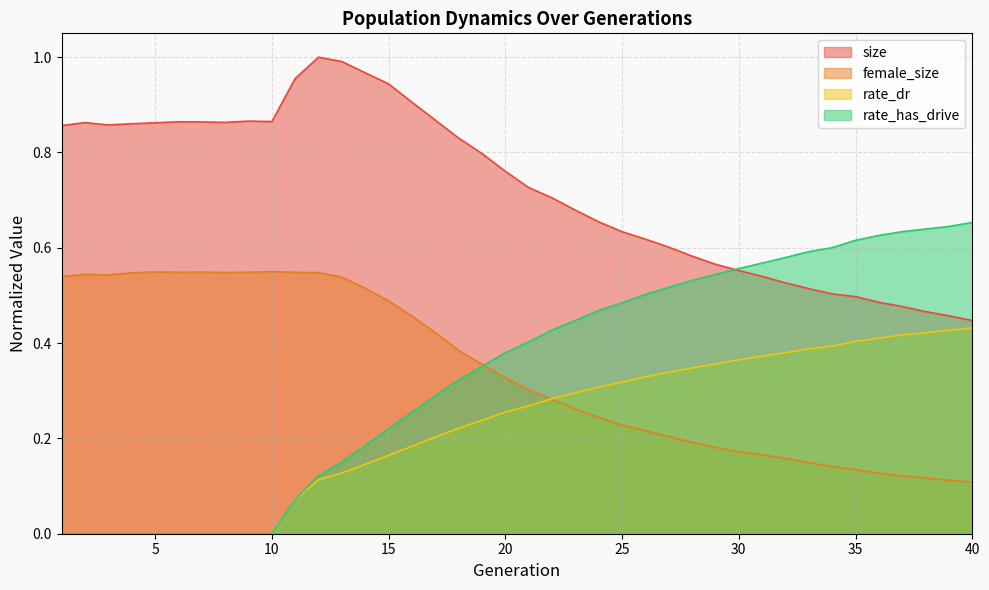

What is the approximate value of size at 31?

0.5